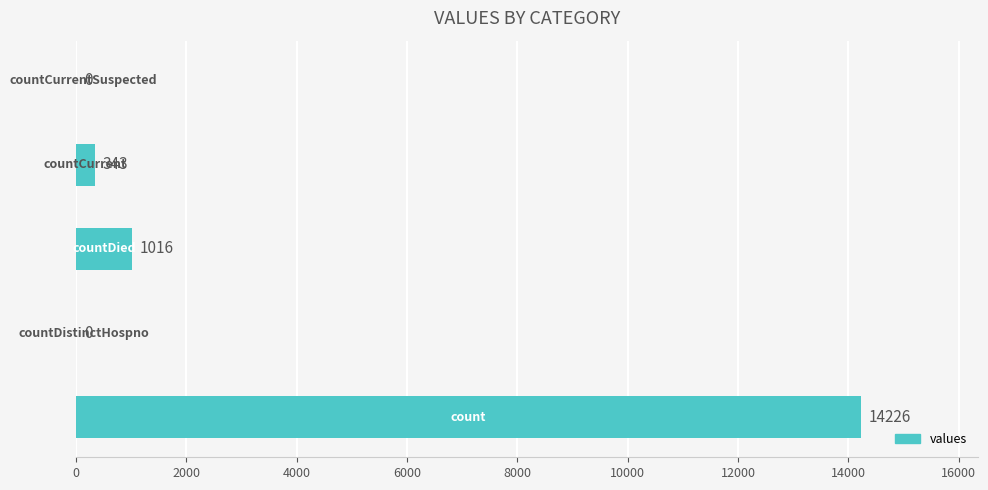

What is the greatest value displayed?

14226